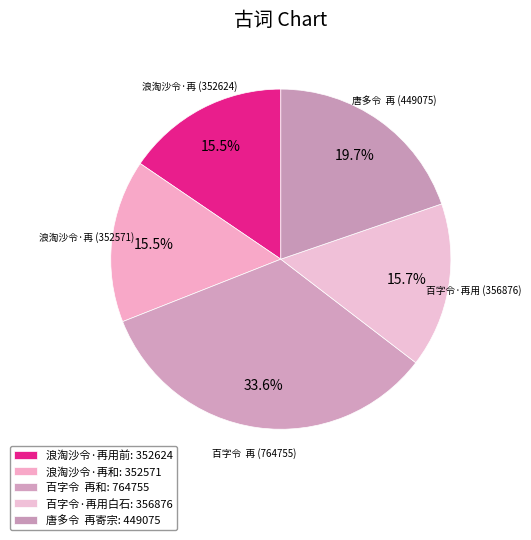

How many slices are in this pie chart?

5